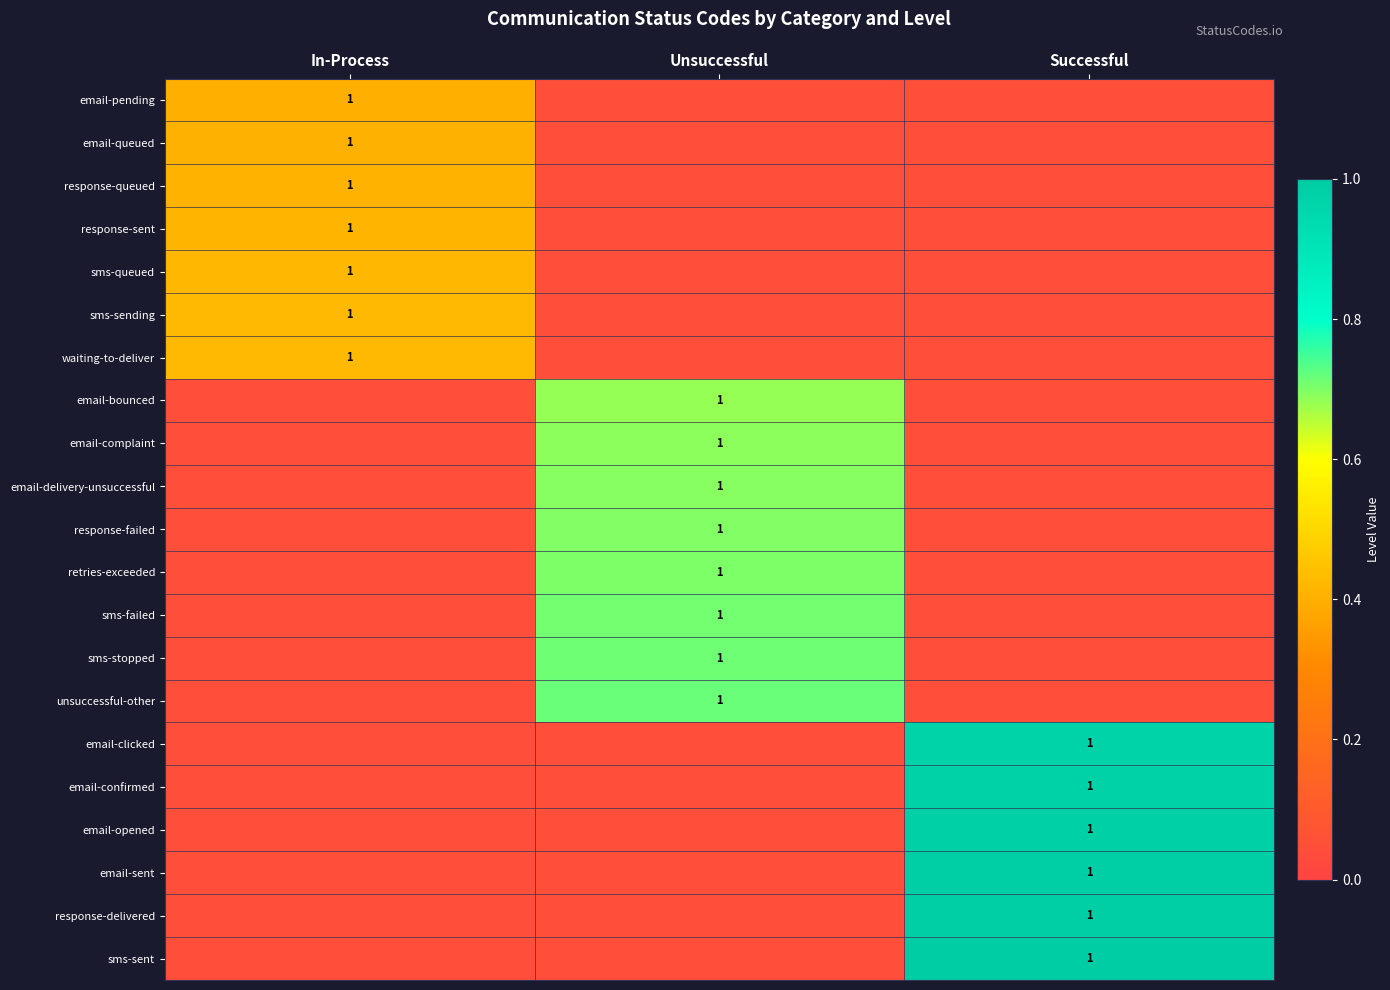

Rank the categories by email-sent value from lowest to highest.

In-Process, Unsuccessful, Successful